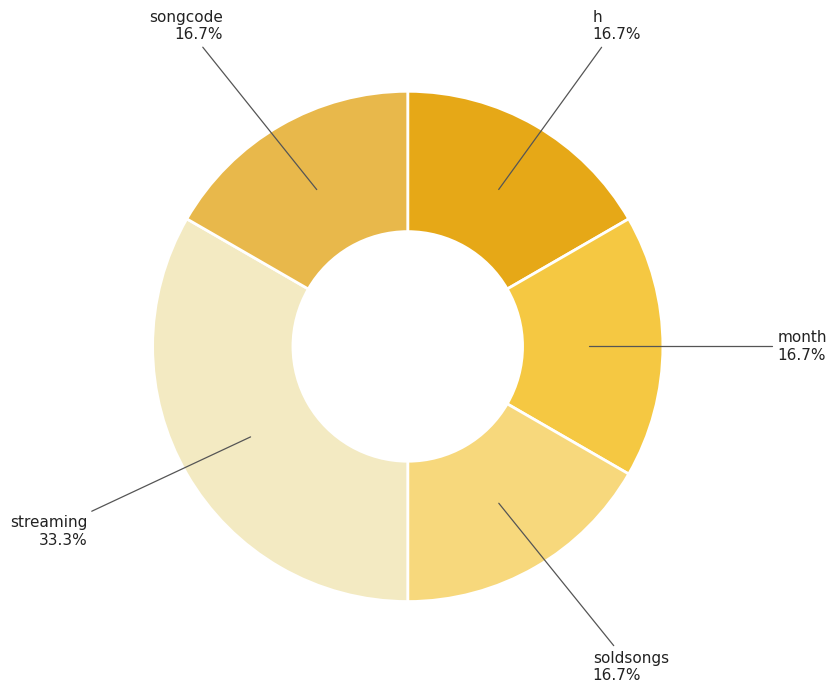

Which category has the biggest portion of the pie?

streaming 33.3%